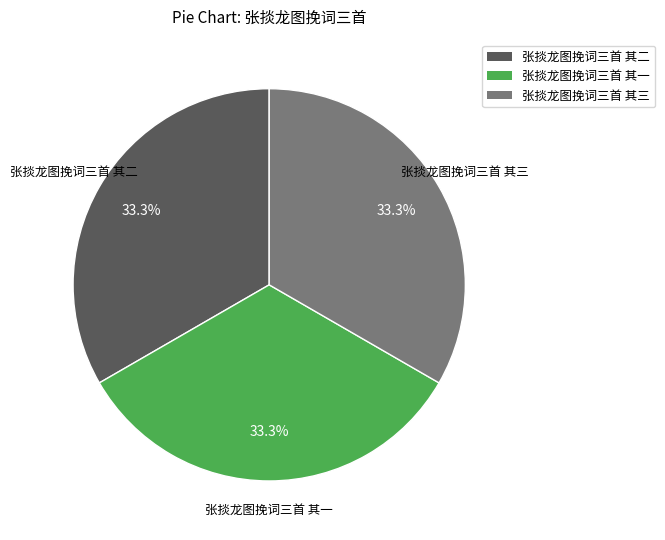

Is 张掞龙图挽词三首 其三 the majority of the pie?

No